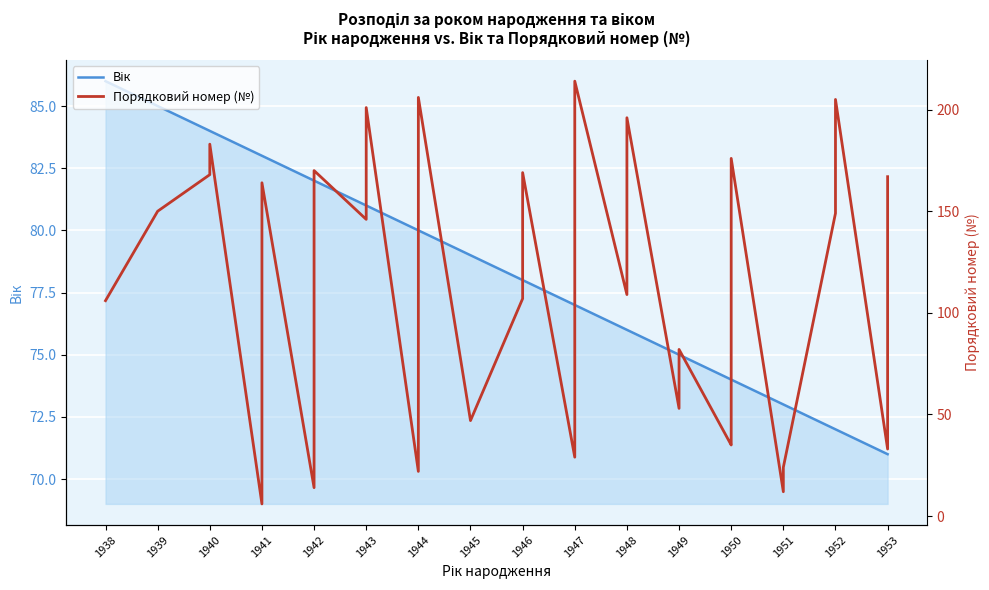

After their last crossing, which series has the higher values: Порядковий номер (№) or Вік?

Порядковий номер (№)